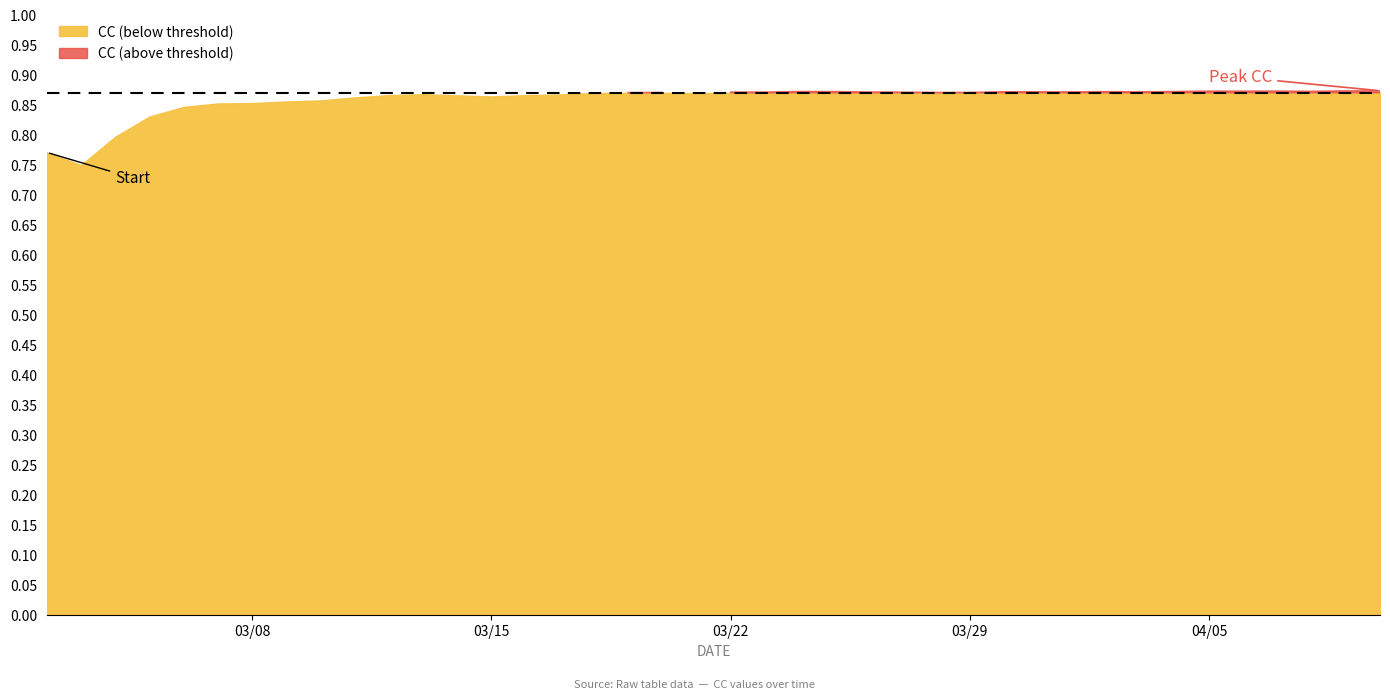

True or false: DVV and CC cross at least once.

False